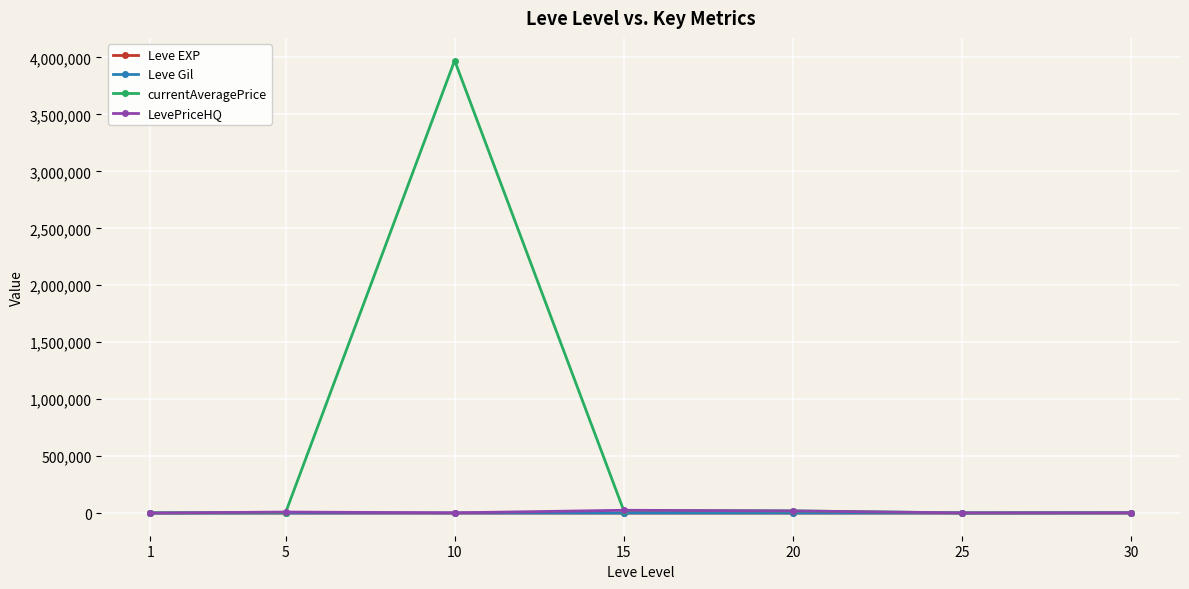

What is the difference between the second highest and second lowest values in the Leve Gil series?

136.7